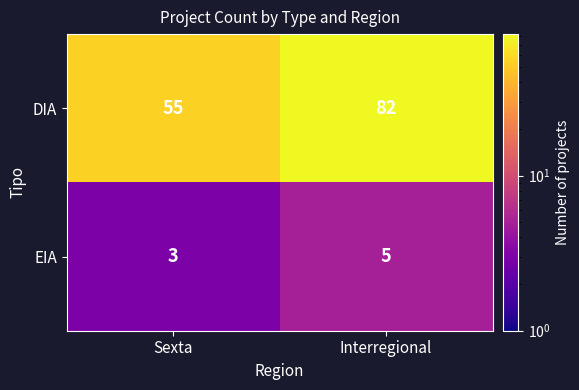

How many data points does each series have?

2